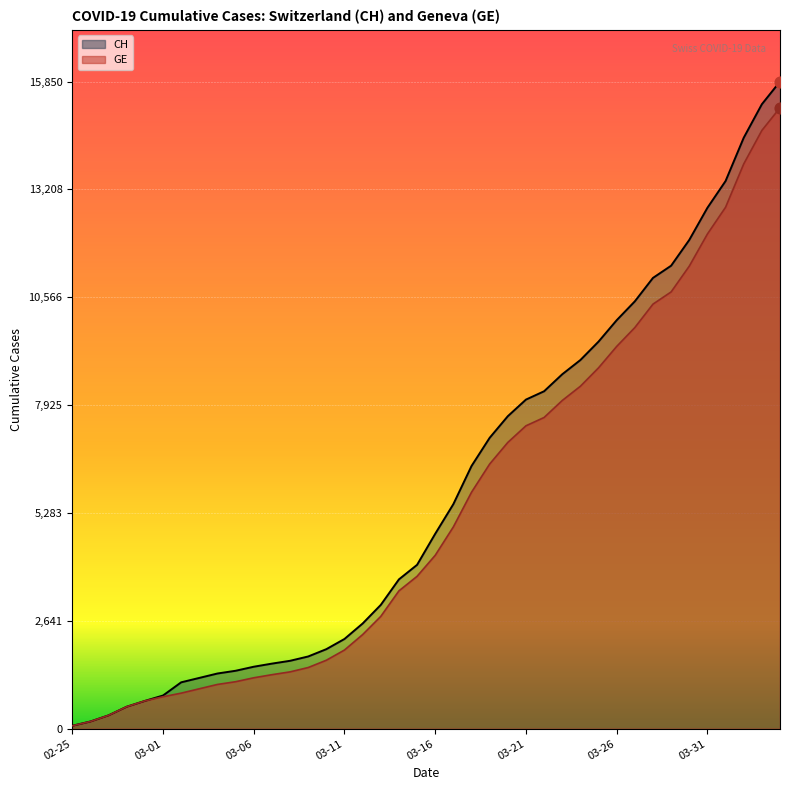

What is the total value across all series at 2020-02-29?

1364